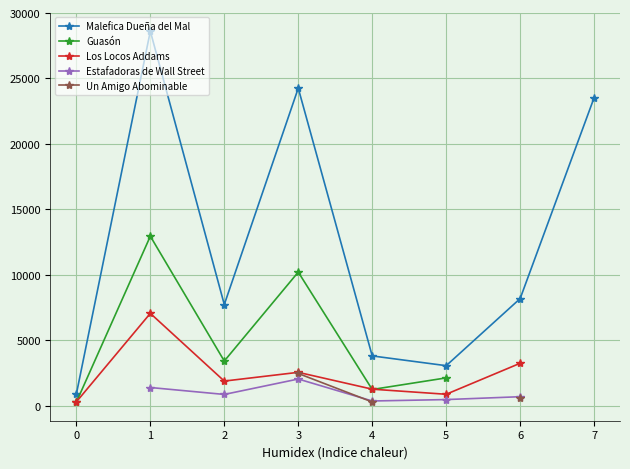

What is the minimum value shown in the chart?

273.7